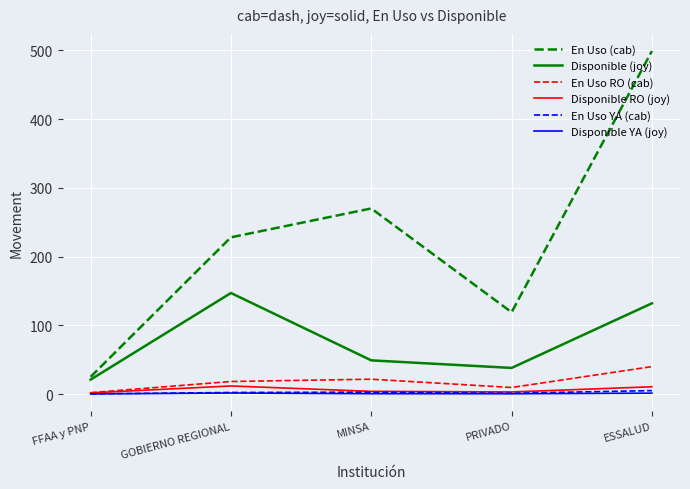

What is the sum of all Disponible RO (joy) values?

31.0